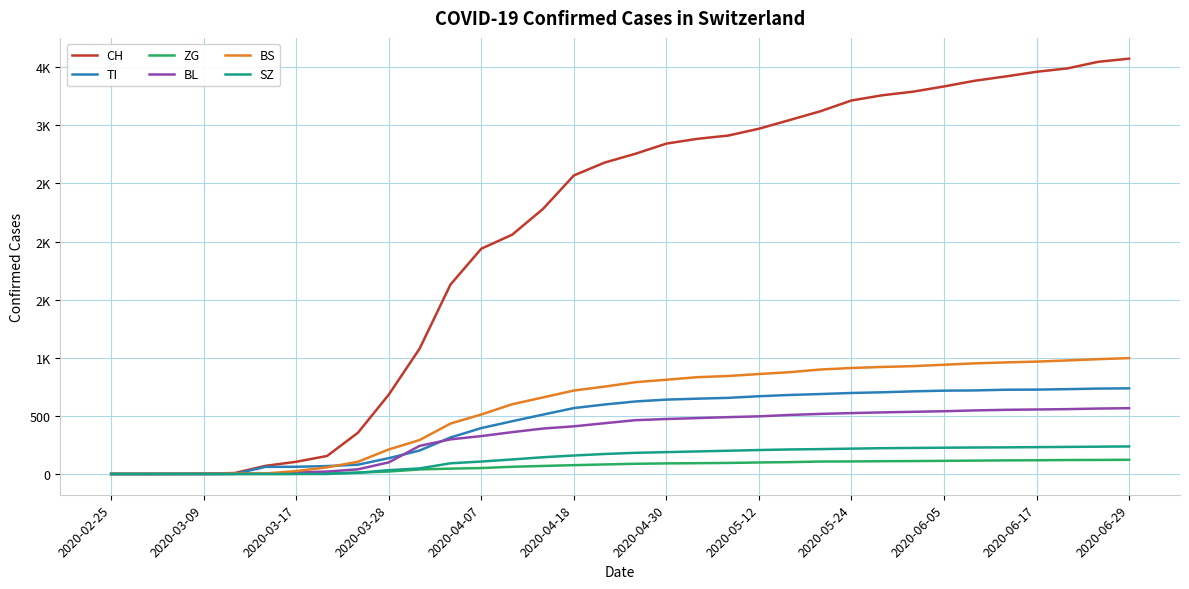

Does the chart have visible grid lines?

Yes